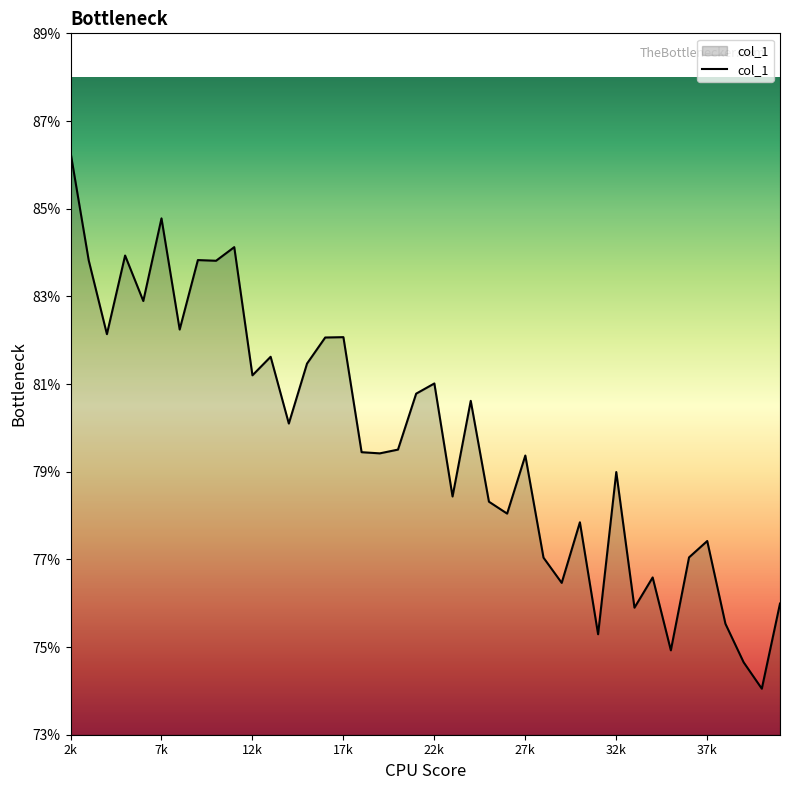

Reading left to right, extract all data points from this chart.

0.9	0.8	0.8	0.8	0.8	0.8	0.8	0.8	0.8	0.8	0.8	0.8	0.8	0.8	0.8	0.8	0.8	0.8	0.8	0.8	0.8	0.8	0.8	0.8	0.8	0.8	0.8	0.8	0.8	0.8	0.8	0.8	0.8	0.7	0.8	0.8	0.8	0.7	0.7	0.8